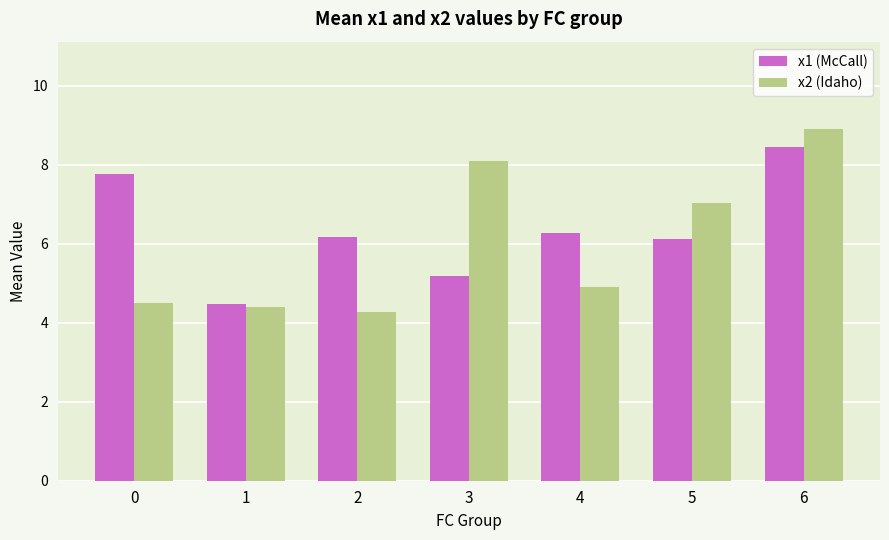

What are all the series names shown in the legend?

x1 (McCall), x2 (Idaho)